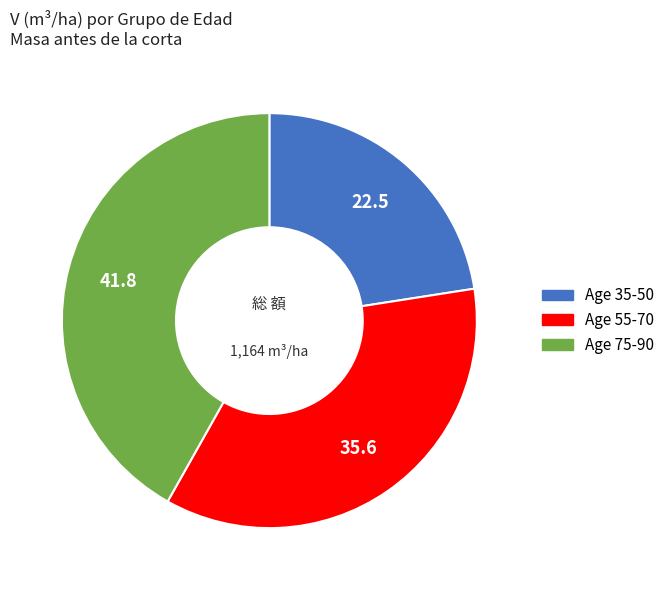

Approximately how many times larger is the value at Age 75-90 compared to Age 35-50?

1.9